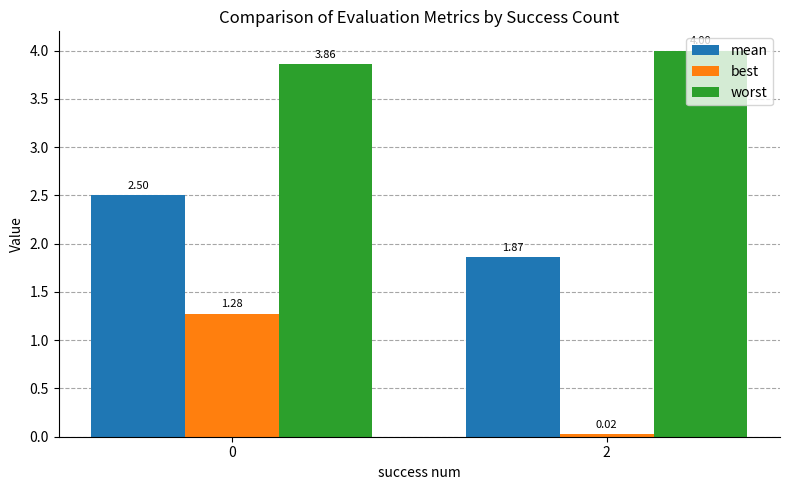

What is the total value across all series at 0?

7.6